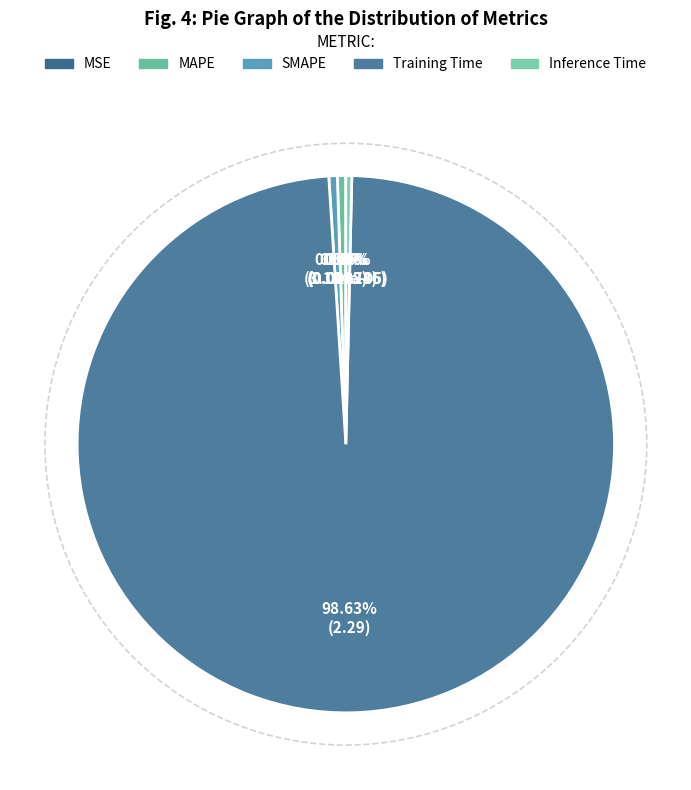

Which category accounts for the majority?

Training Time